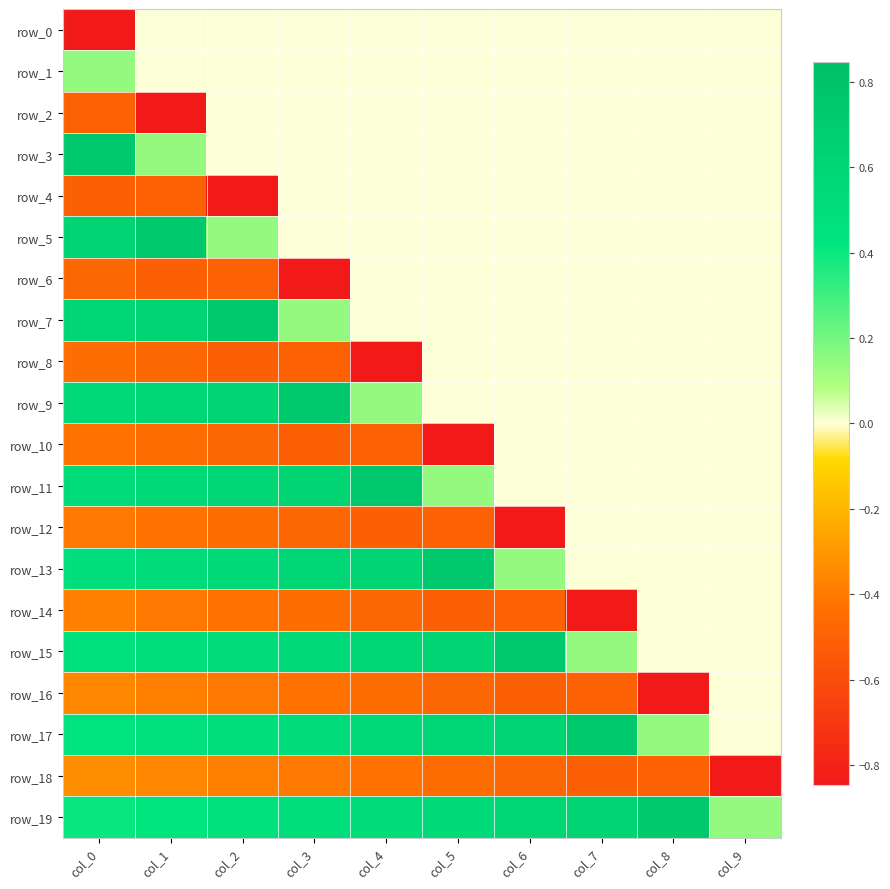

Is the value of row_4 at col_8 greater than the value of row_12 at col_1?

Yes